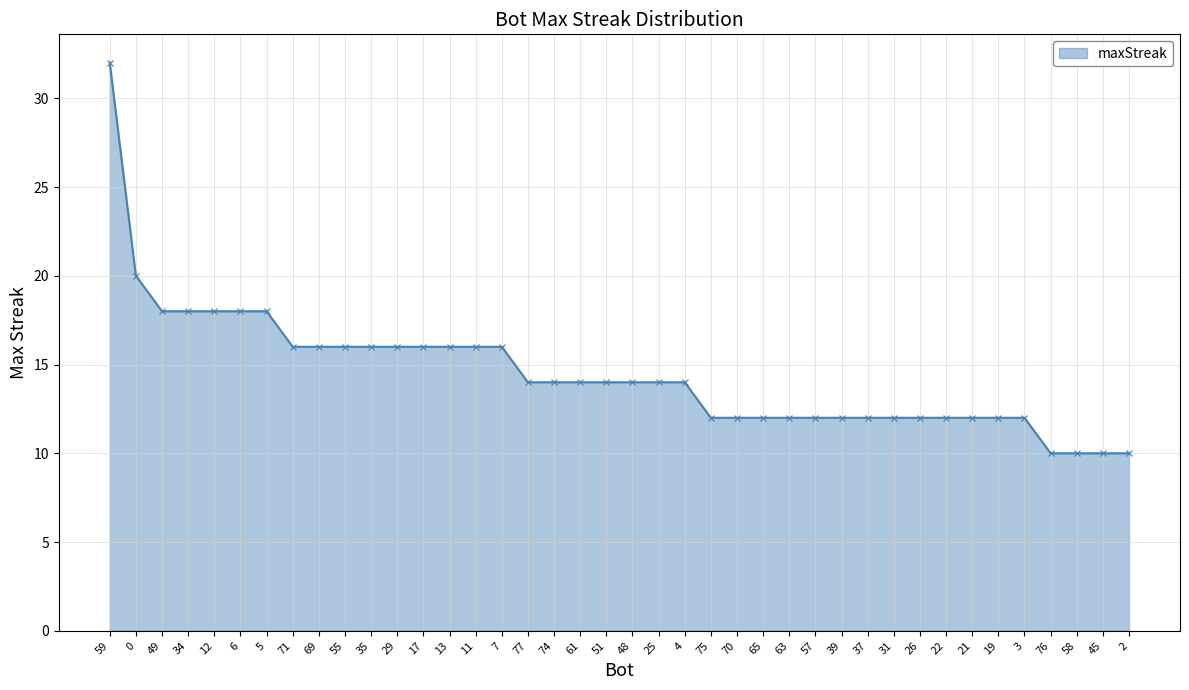

What is the label of the 26th point from the left?

65